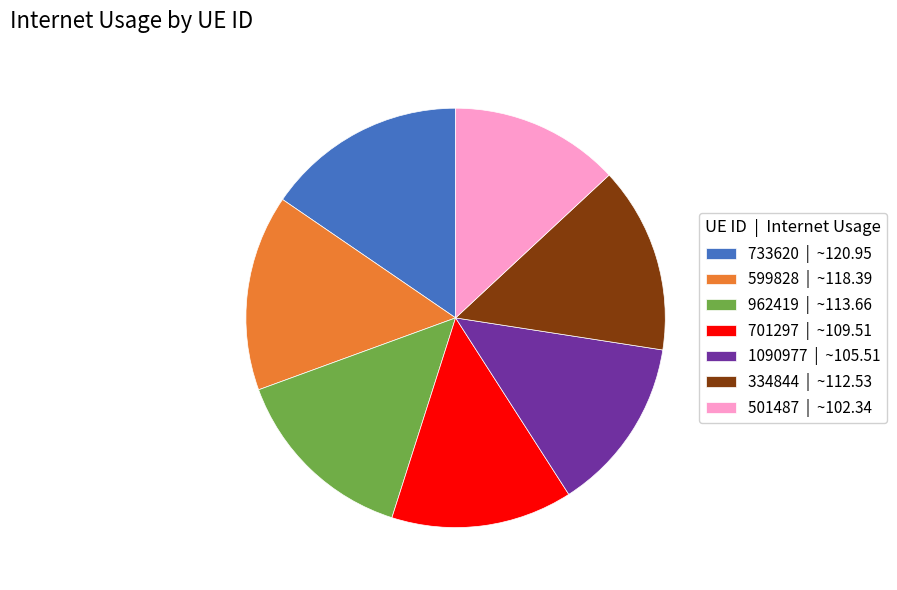

The 501487 | ~102.34 slice represents 13% of the pie. True or false?

True